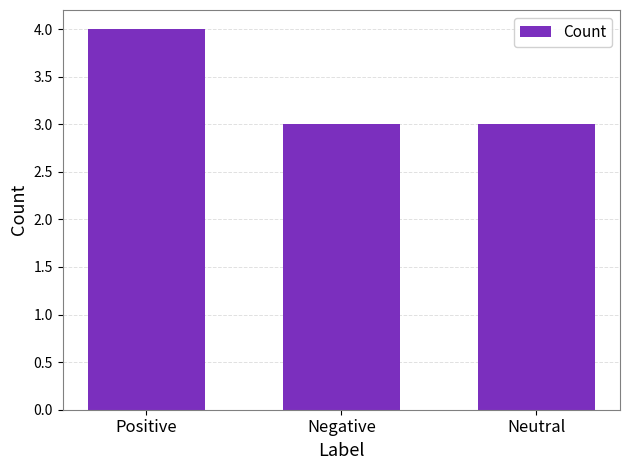

Count the number of categories in the chart.

3